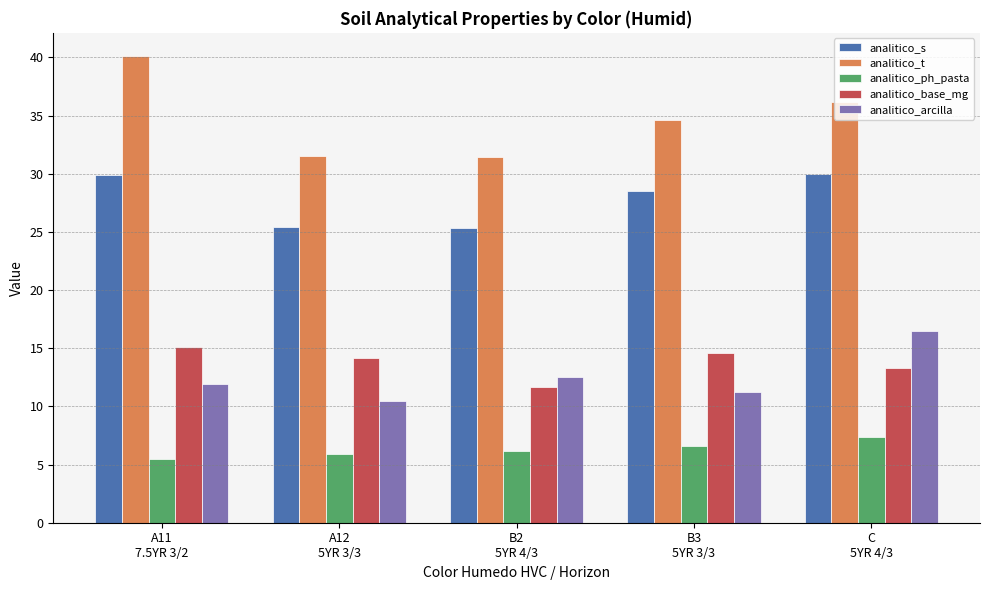

Between A11
7.5YR 3/2 and B3
5YR 3/3, which series saw the biggest shift?

analitico_t